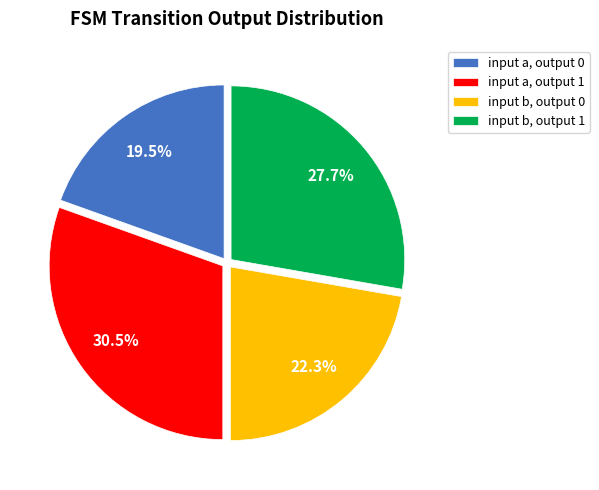

What percentage is NOT represented by input b, output 0?

77.7%